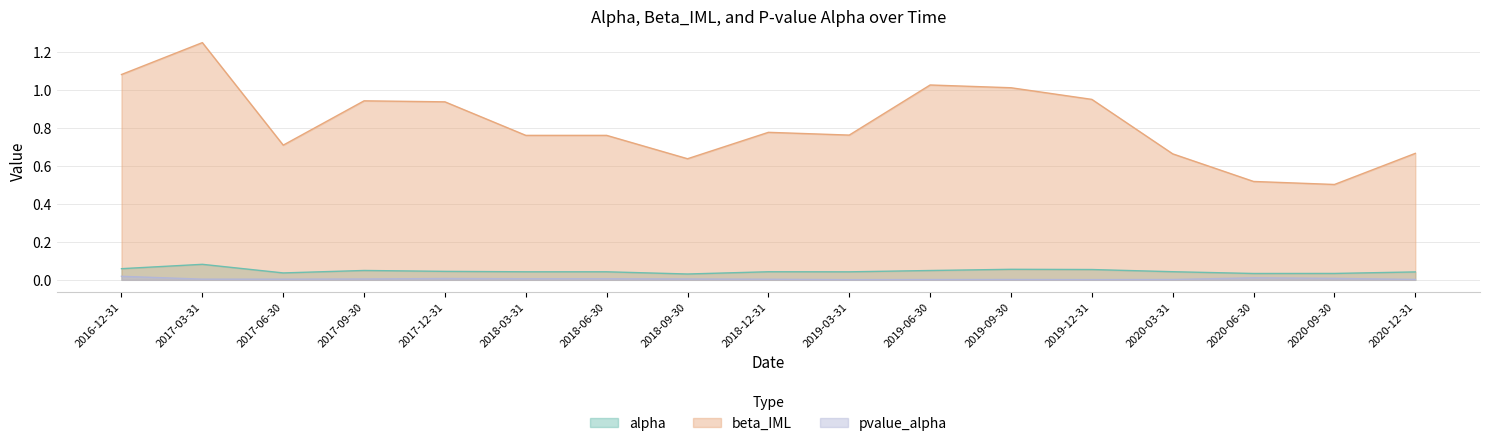

True or false: alpha and beta_IML intersect in this chart.

False